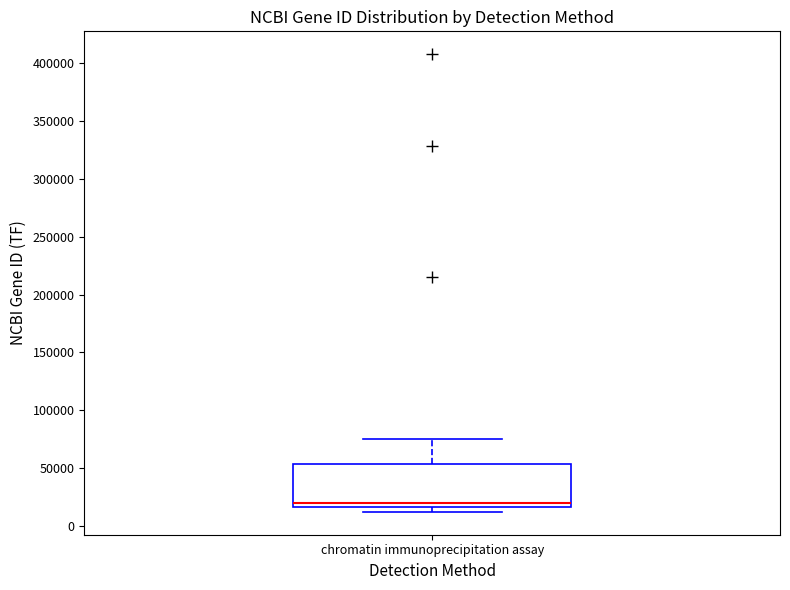

Where is the lower edge of the box for chromatin immunoprecipitation assay on the y-axis? The values are not printed on the chart, so give them approximately, as read against the axis.

15000